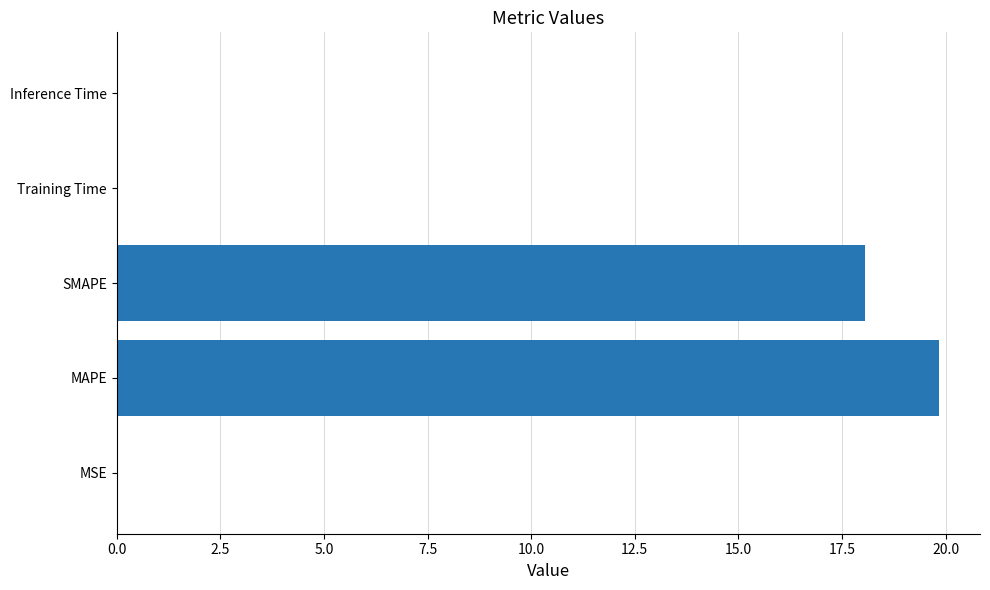

The chart shows a value of 18.0 at SMAPE. True or false?

True